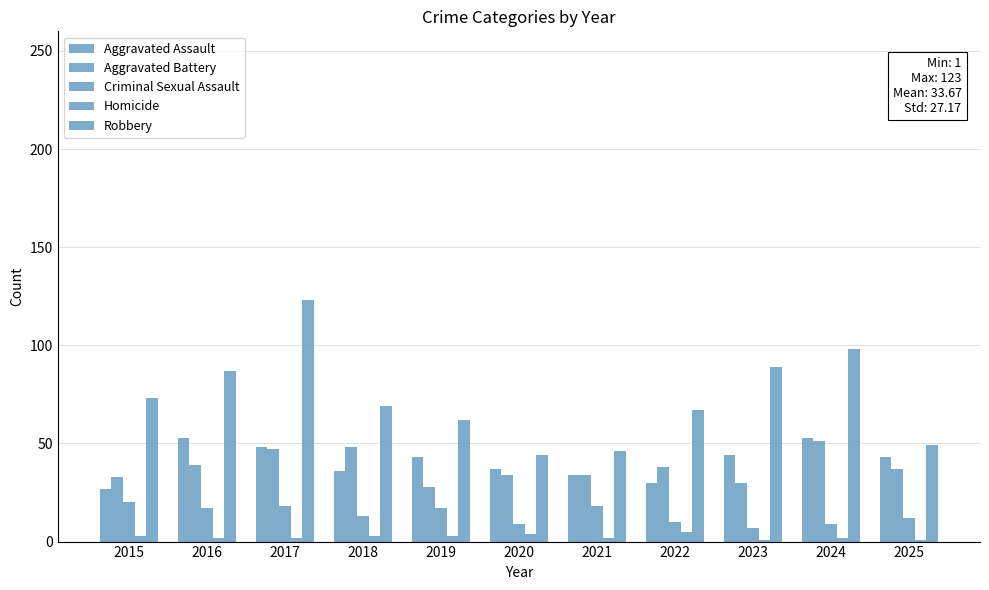

How many groups of bars are there?

11